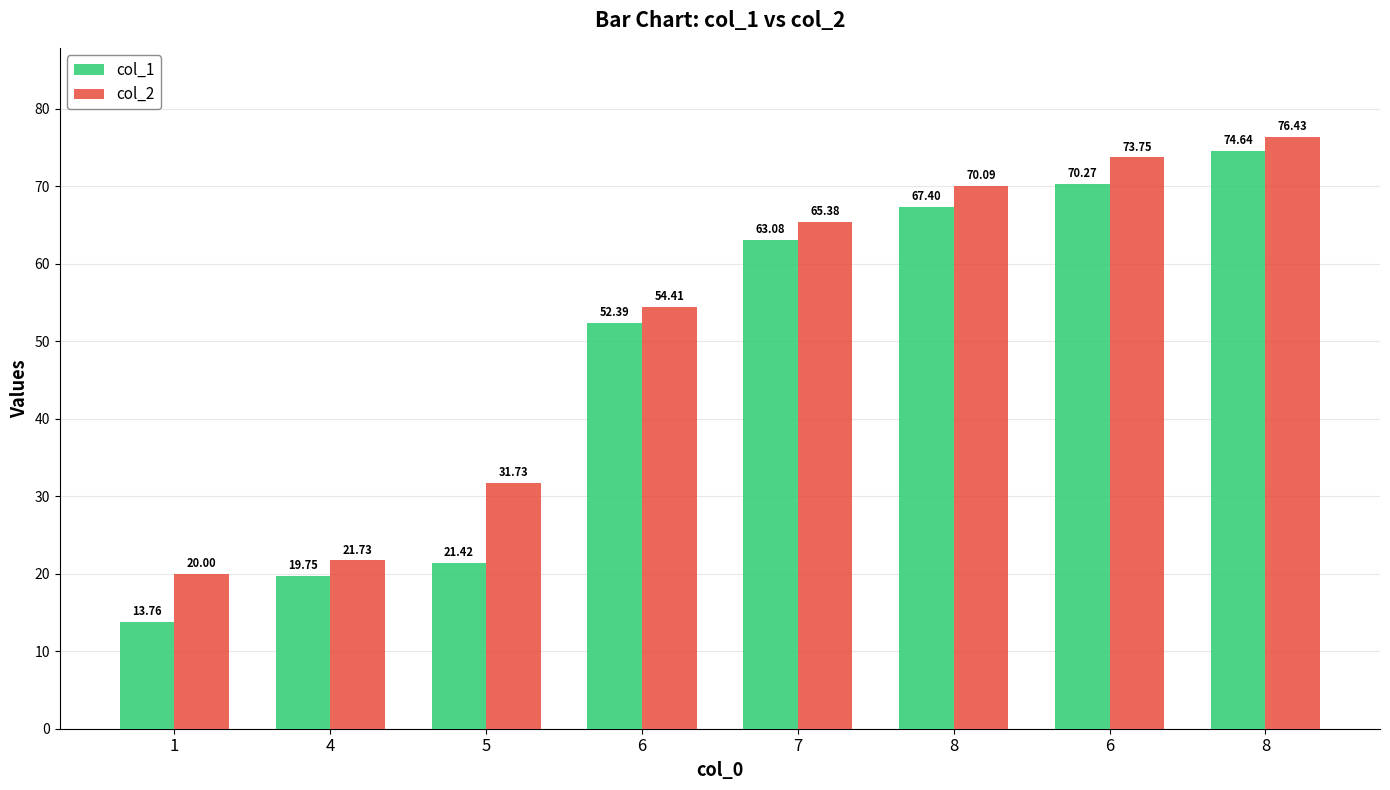

What is the approximate value of col_1 at 6?

70.3